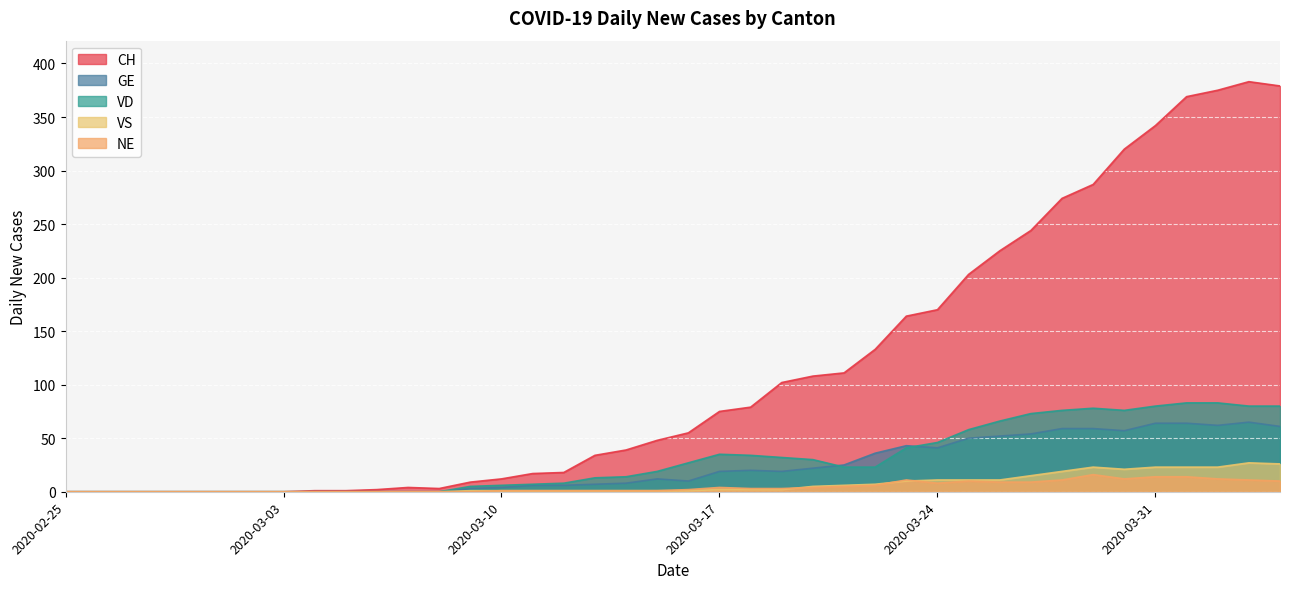

True or false: NE and VD cross at least once.

False